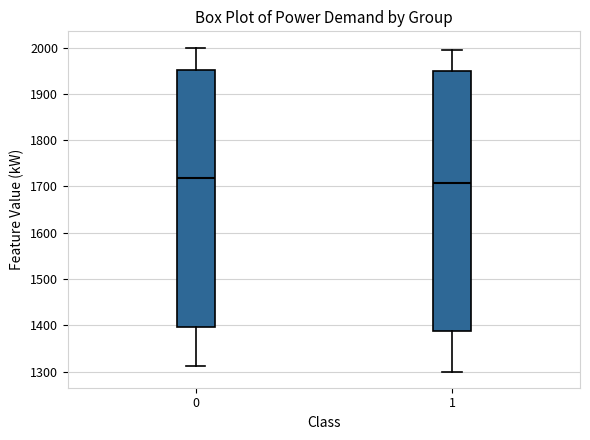

Reading left to right, read every box against the y-axis: the position of its median line, the range the box covers, and the ends of its whiskers. The values are not printed on the chart, so give them approximately, as read against the axis.

0: median 1720, box 1400 to 1950, whiskers 1310 to 2000
1: median 1710, box 1390 to 1950, whiskers 1300 to 1990